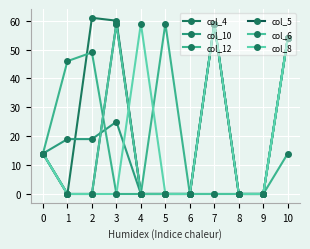

Which series ends up on top after the final intersection of col_5 and col_12?

col_5